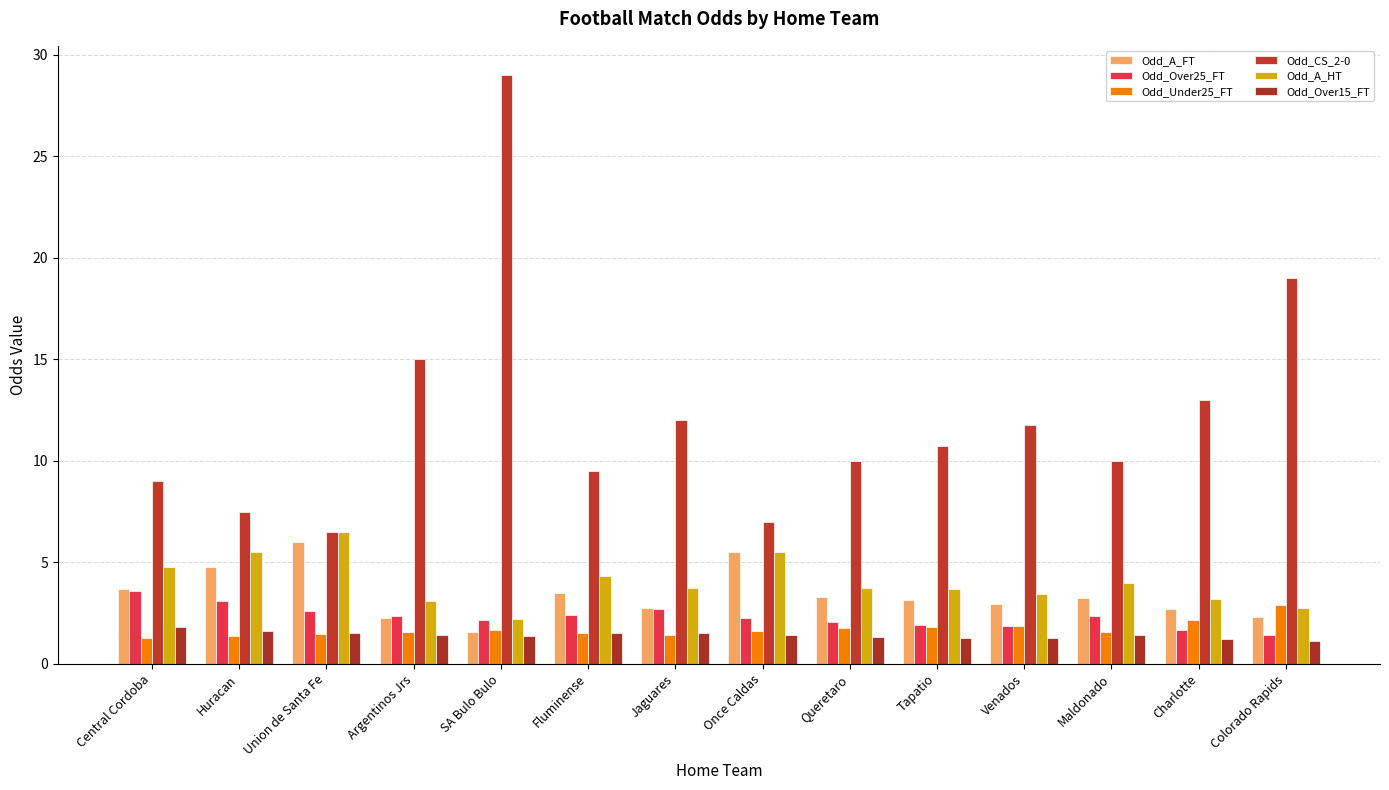

Are the bars horizontal?

No